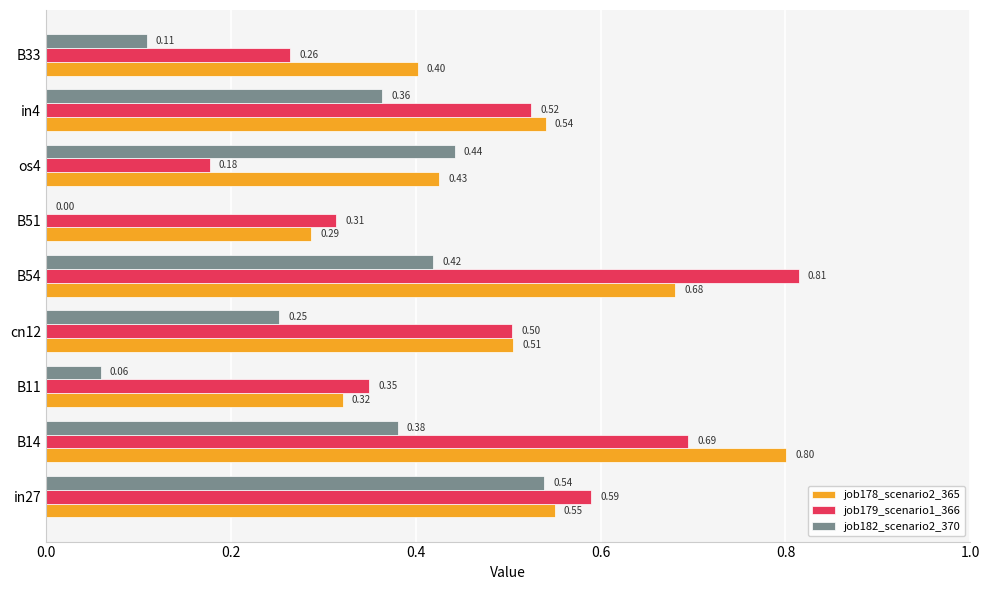

What is the sum of the job178_scenario2_365 values at B11 and in4?

0.9